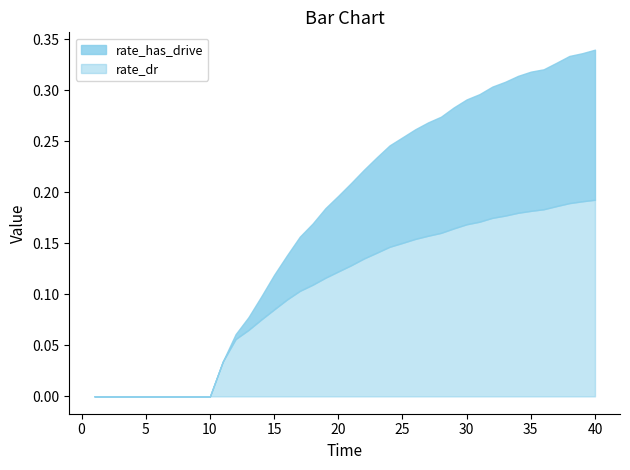

How many lines are shown in the chart?

2